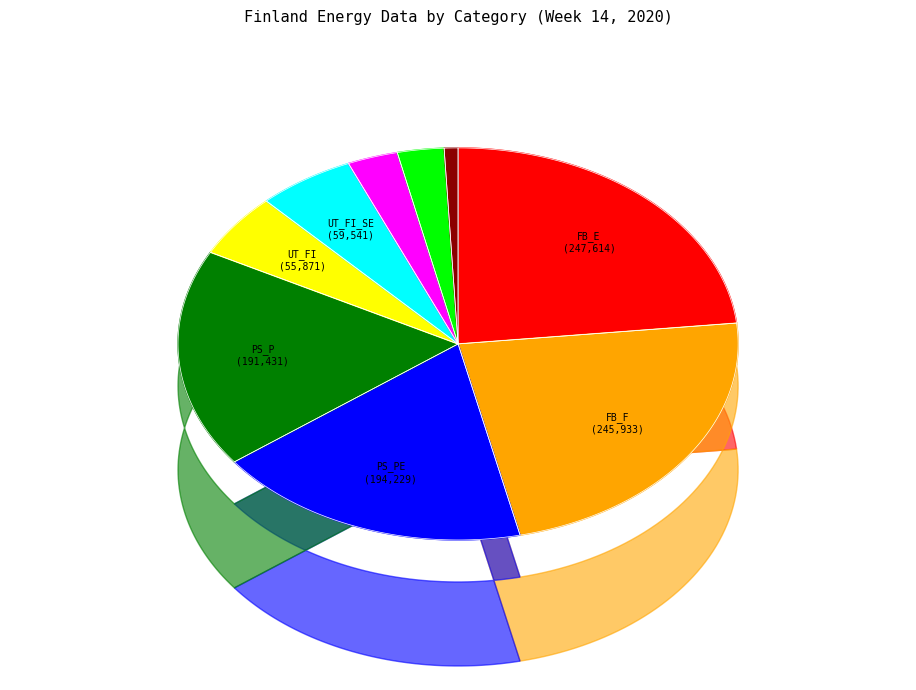

What is the change in value from UT_FI_SE to UT_FI_SE1?

-28580